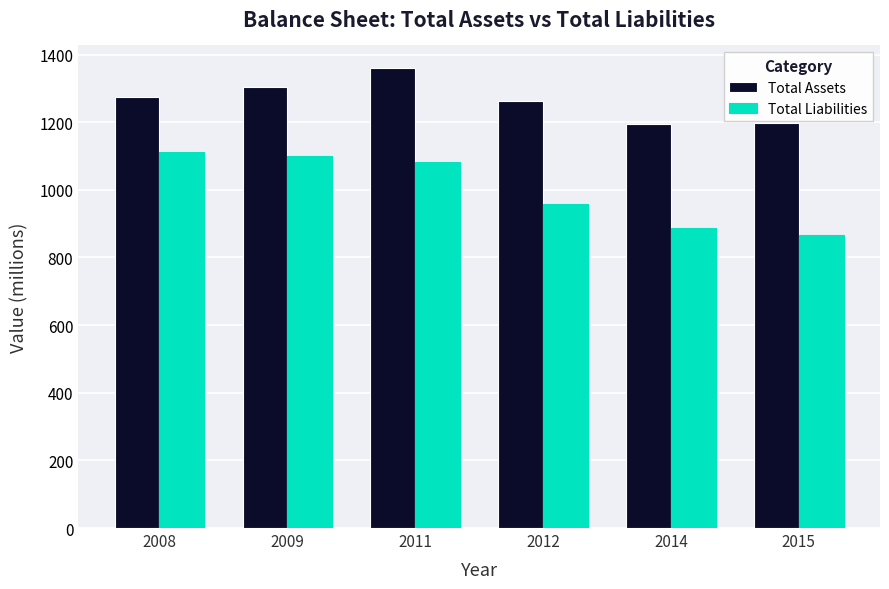

Which series has the largest total across all categories?

Total Assets